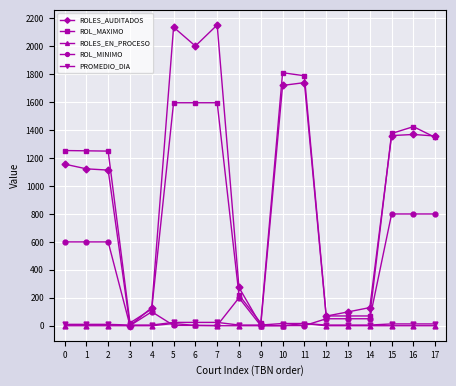

Is this an area chart (filled region under the line)?

No